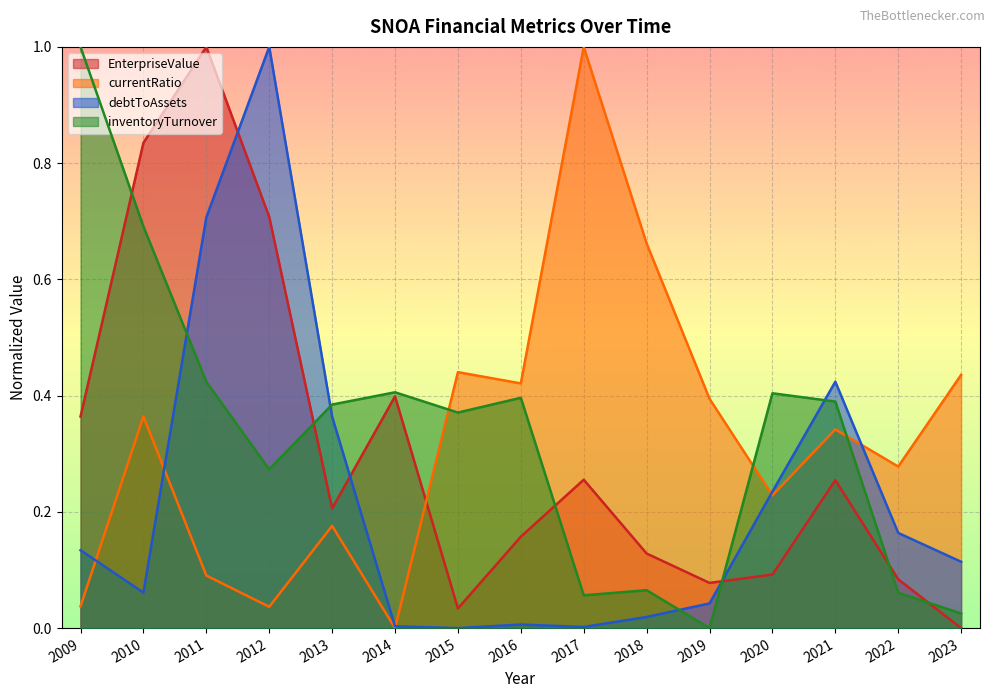

Which has a higher value, 2009 or 2013?

2009